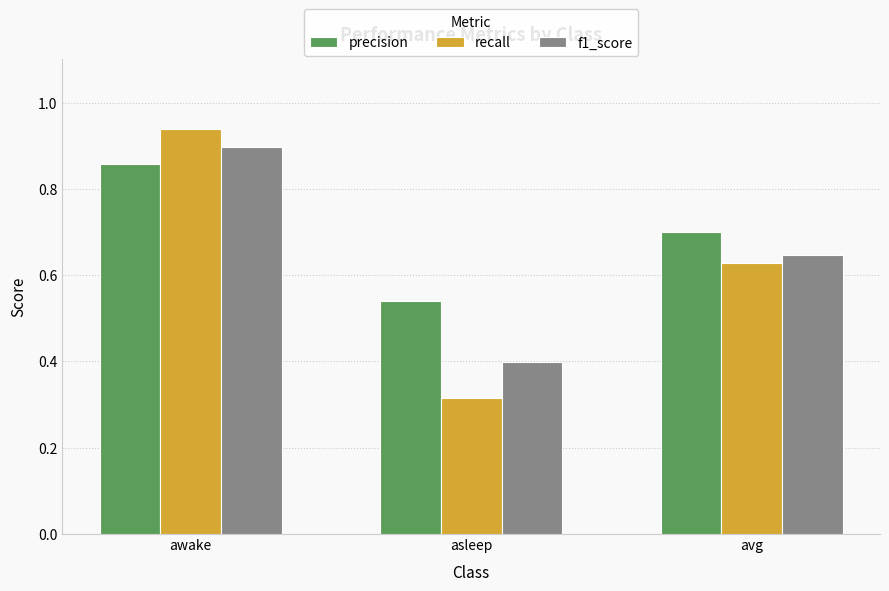

Count the precision values in the range 0 to 1.

3